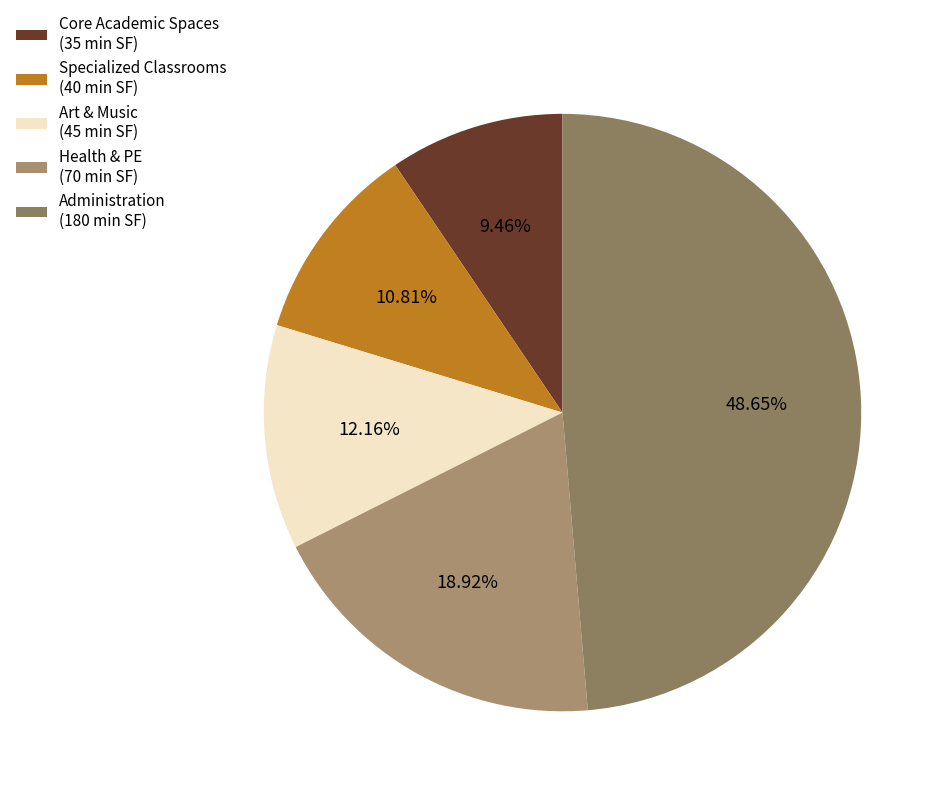

Which category has the biggest portion of the pie?

Administration (180 min SF)